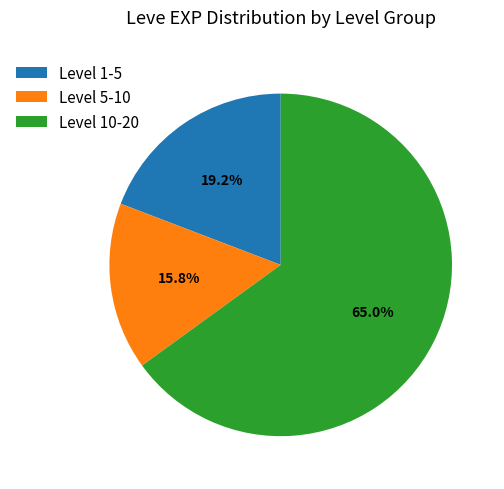

What percentage do Level 5-10 and Level 1-5 together represent?

35.0%